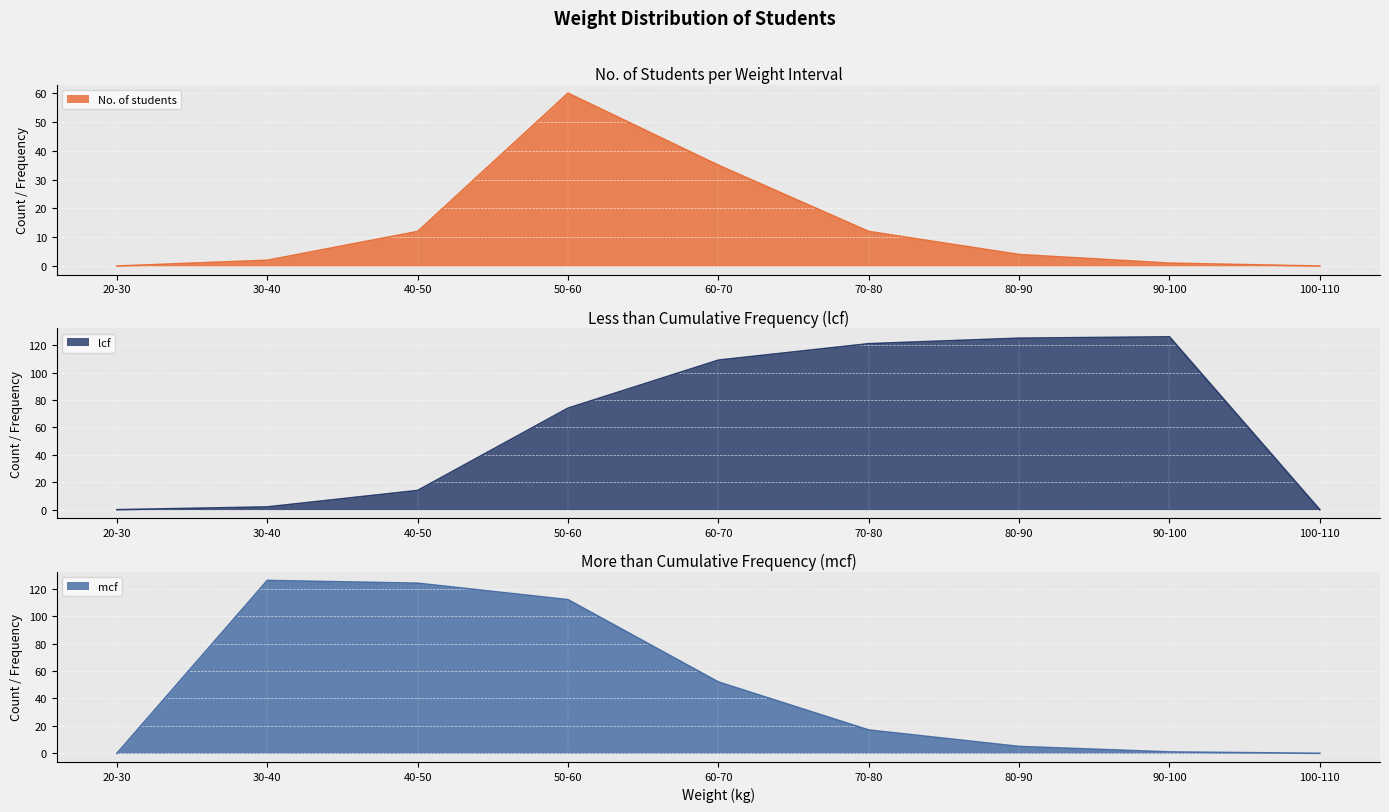

What is the maximum value shown in the chart?

126